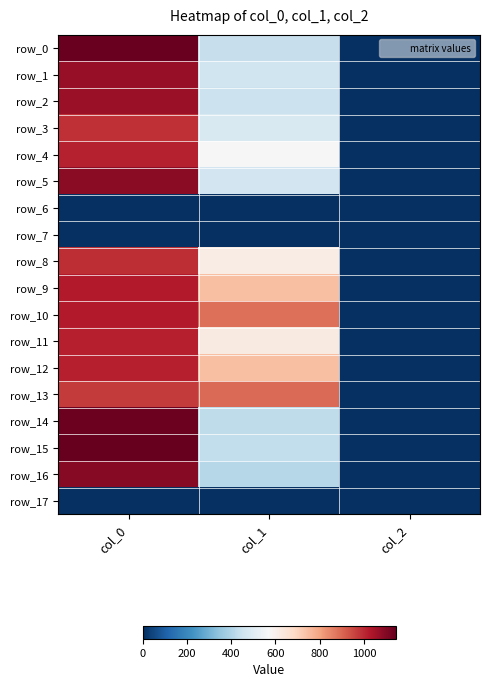

Count the row_3 values in the range 2 to 990.

3